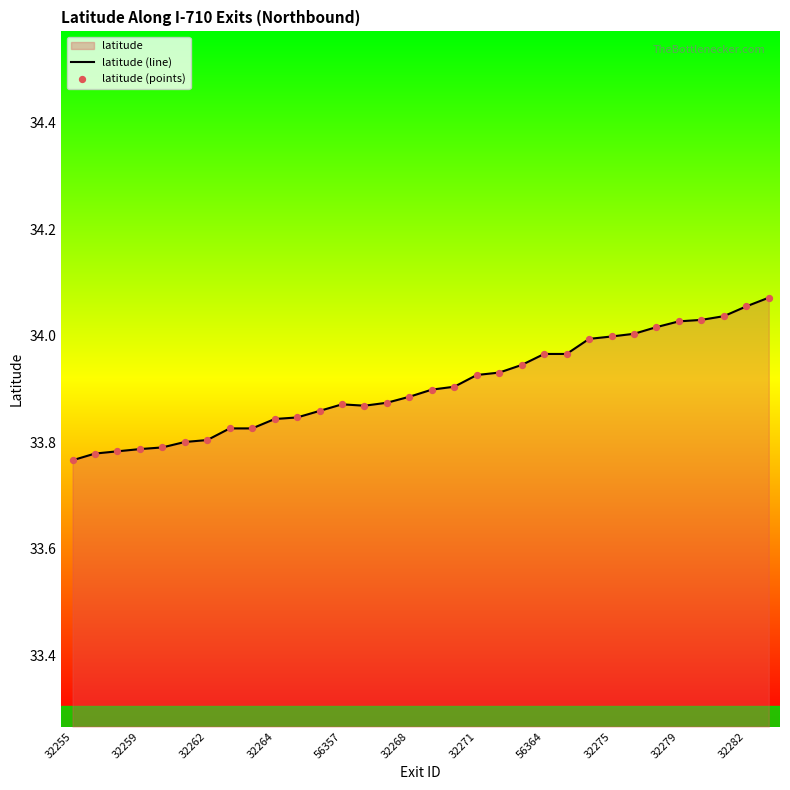

At how many categories does at least one series exceed 34?

7